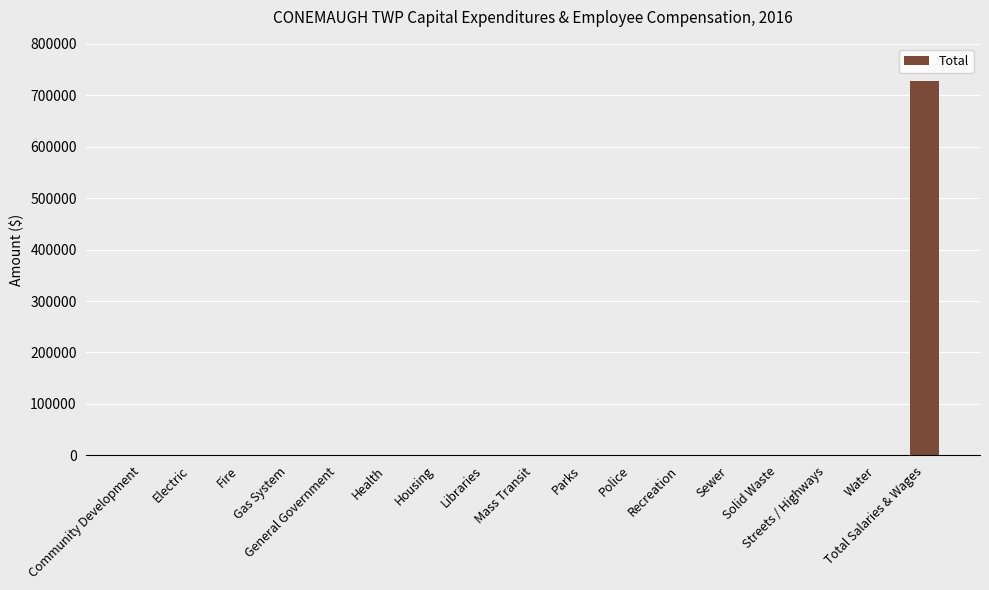

What is the sum of all values?

727950